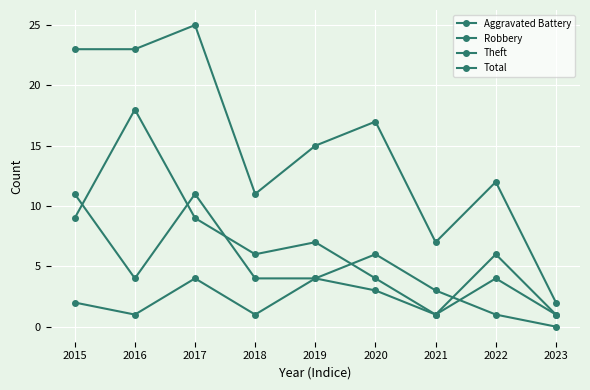

Reading left to right, list all the values displayed in this chart.

Aggravated Battery: 2015=2	2016=1	2017=4	2018=1	2019=4	2020=3	2021=1	2022=4	2023=1
Robbery: 2015=11	2016=4	2017=11	2018=4	2019=4	2020=6	2021=3	2022=1	2023=0
Theft: 2015=9	2016=18	2017=9	2018=6	2019=7	2020=4	2021=1	2022=6	2023=1
Total: 2015=23	2016=23	2017=25	2018=11	2019=15	2020=17	2021=7	2022=12	2023=2